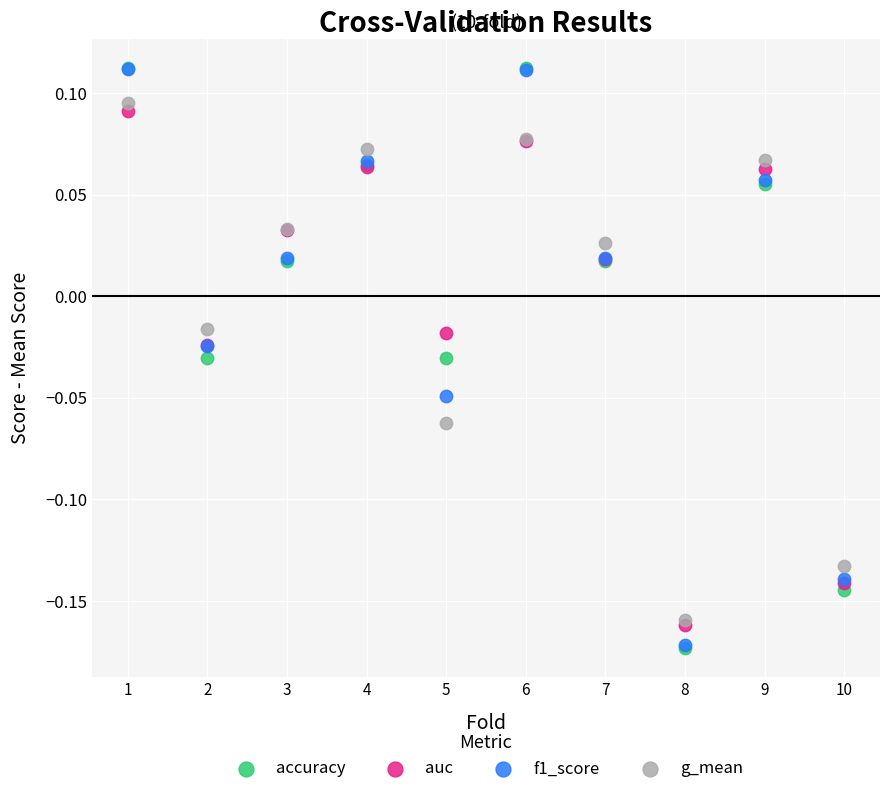

What are all the series names shown in the legend?

accuracy, auc, f1_score, g_mean